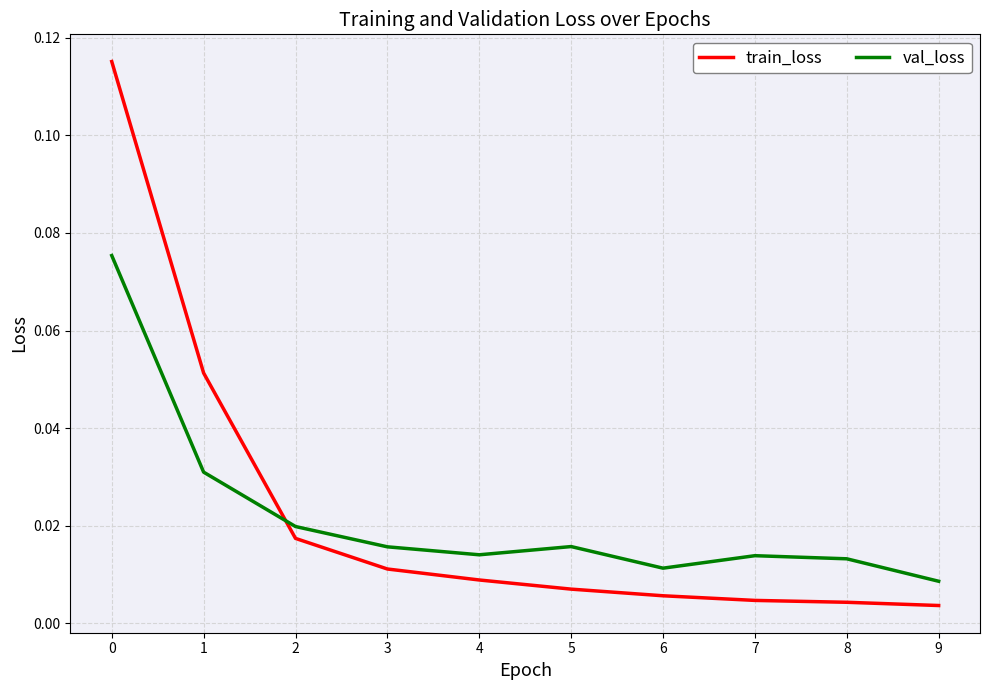

Is the value of val_loss at 0 greater than the value of train_loss at 3?

Yes